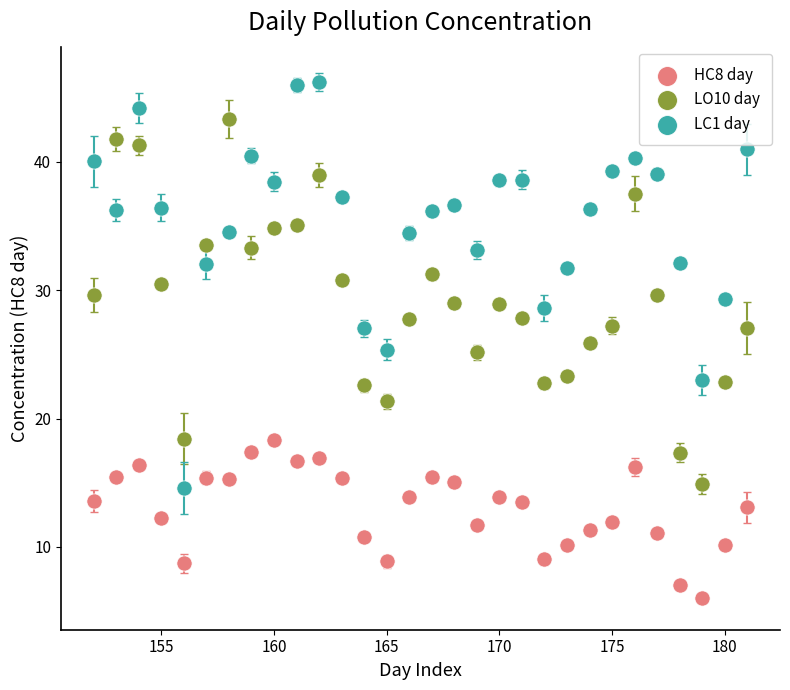

What is the X range (max minus min) for the scatter plot?

29.0